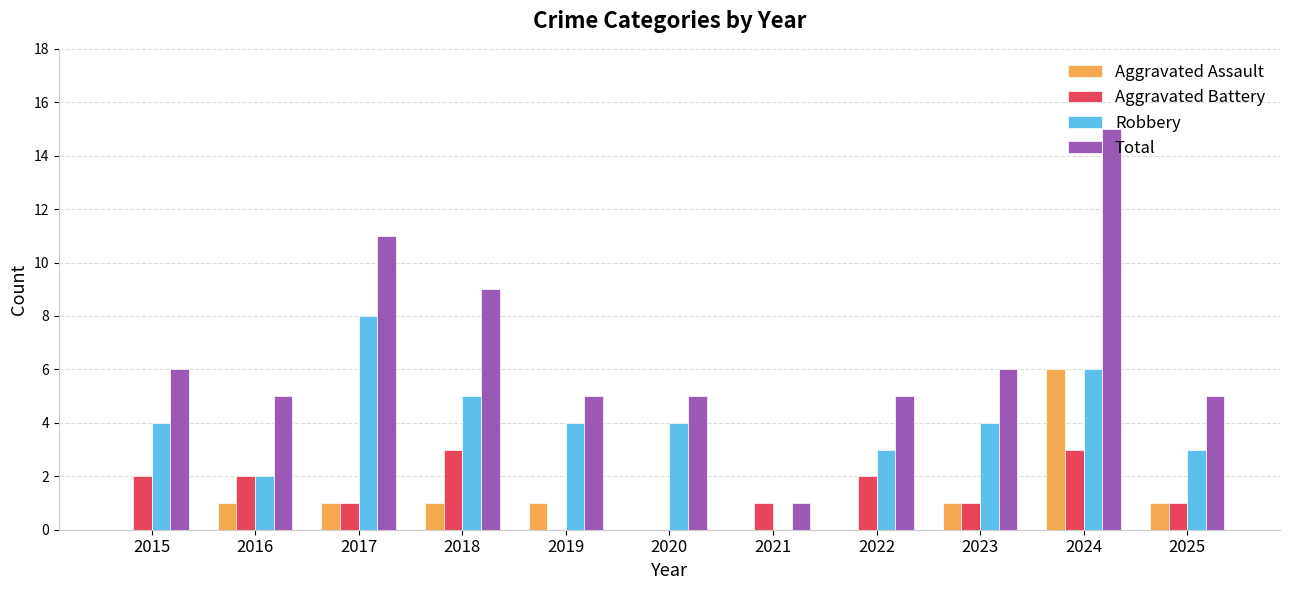

What is the highest value of the Total series?

15